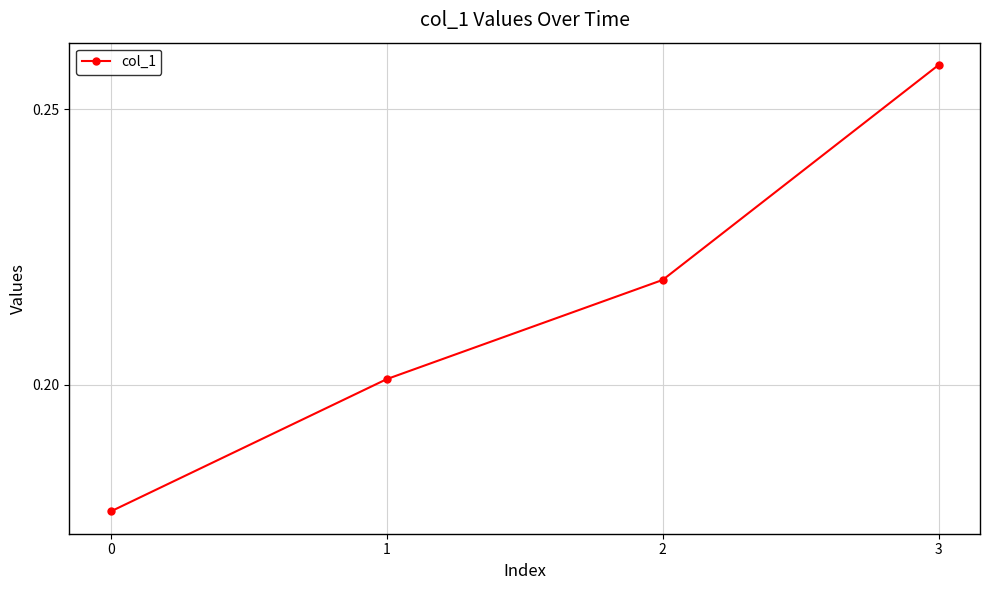

True or false: the data shows 0.0 at 0.

False